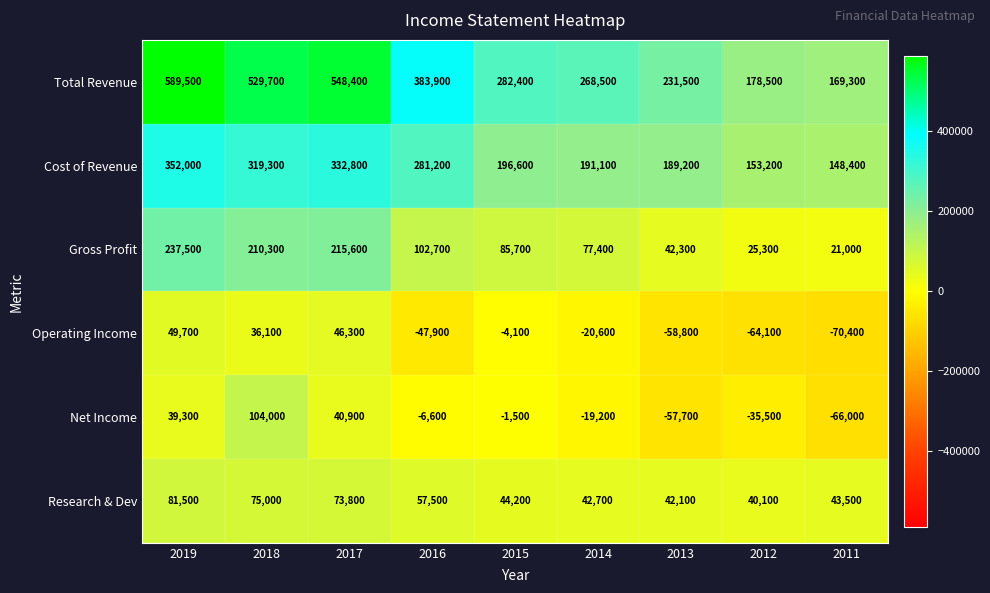

At which category is the sum across all series the highest?

2019